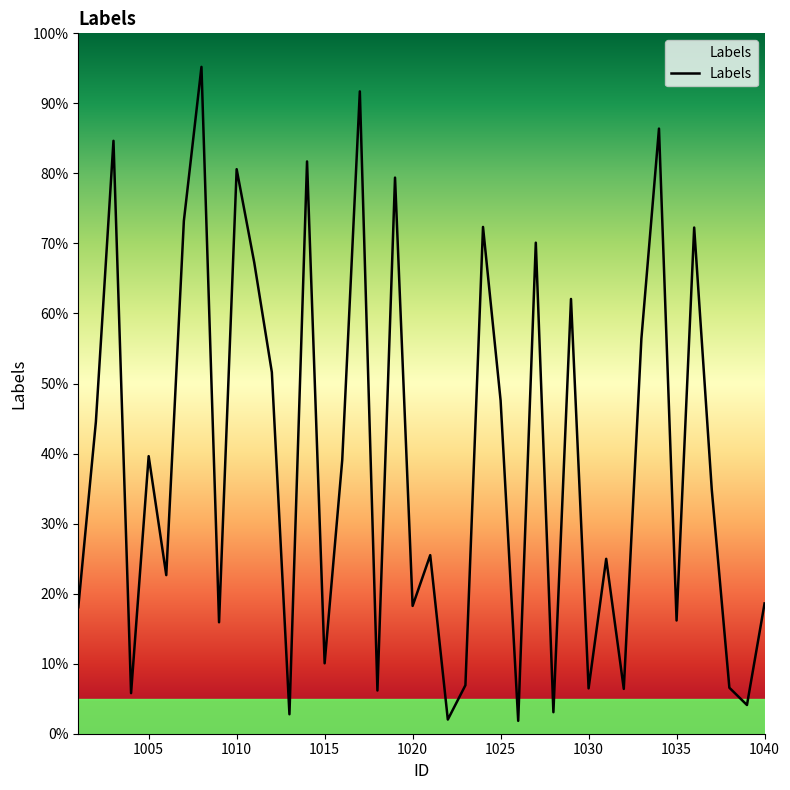

How many points are lower than both their immediate neighbors (excluding endpoints)?

14